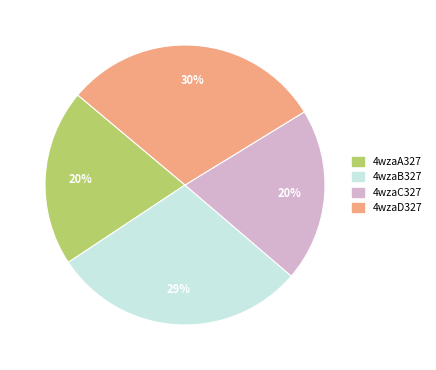

To the nearest percent, what percentage of the pie is 4wzaA327?

20%